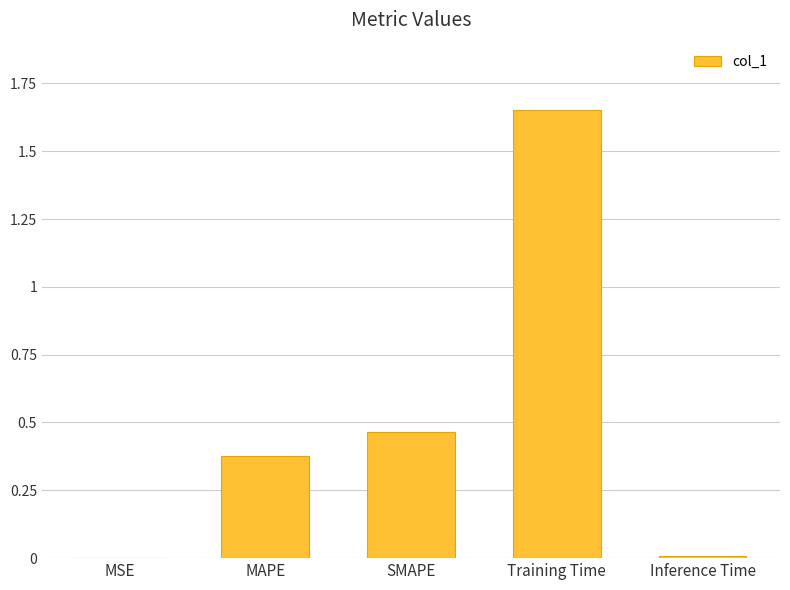

What is the sum of all values?

2.5